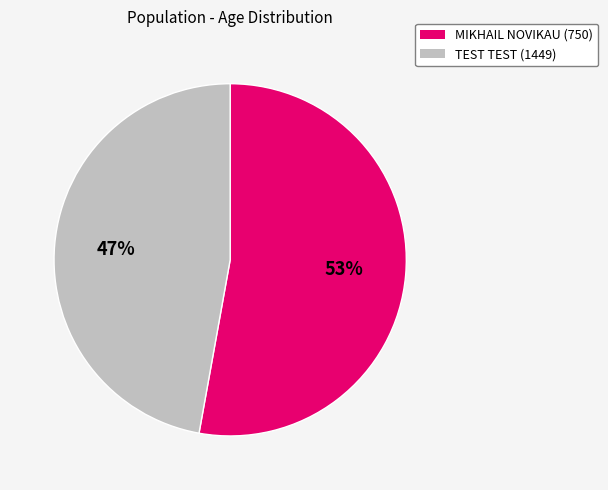

Which slice is the smallest?

TEST TEST (1449)